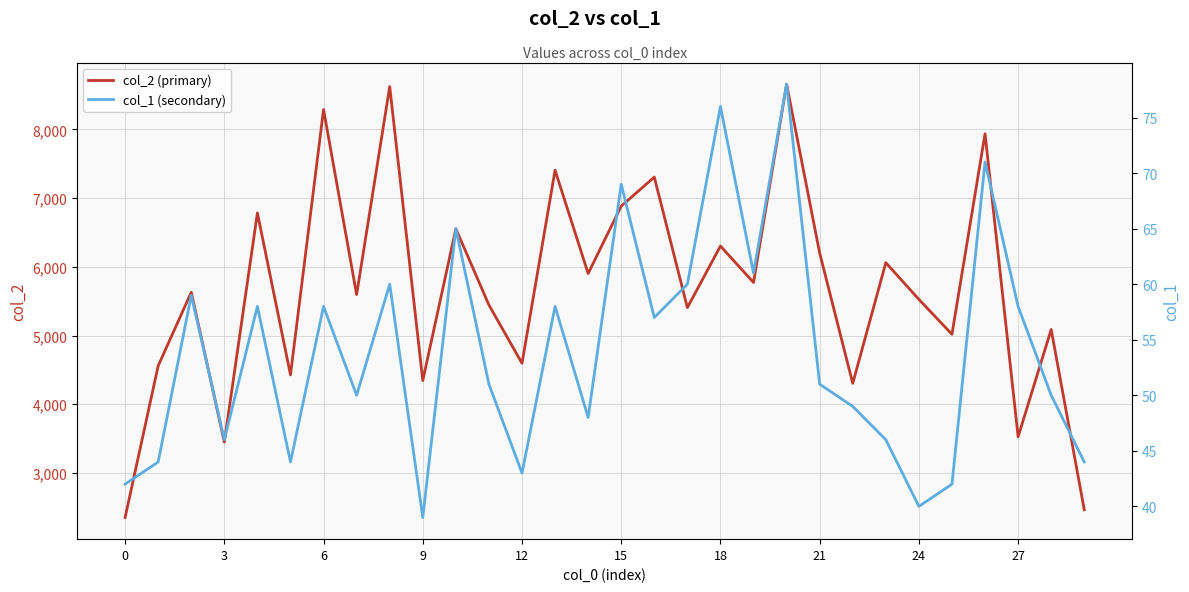

How many interior local valleys does the col_1 (secondary) series have?

9